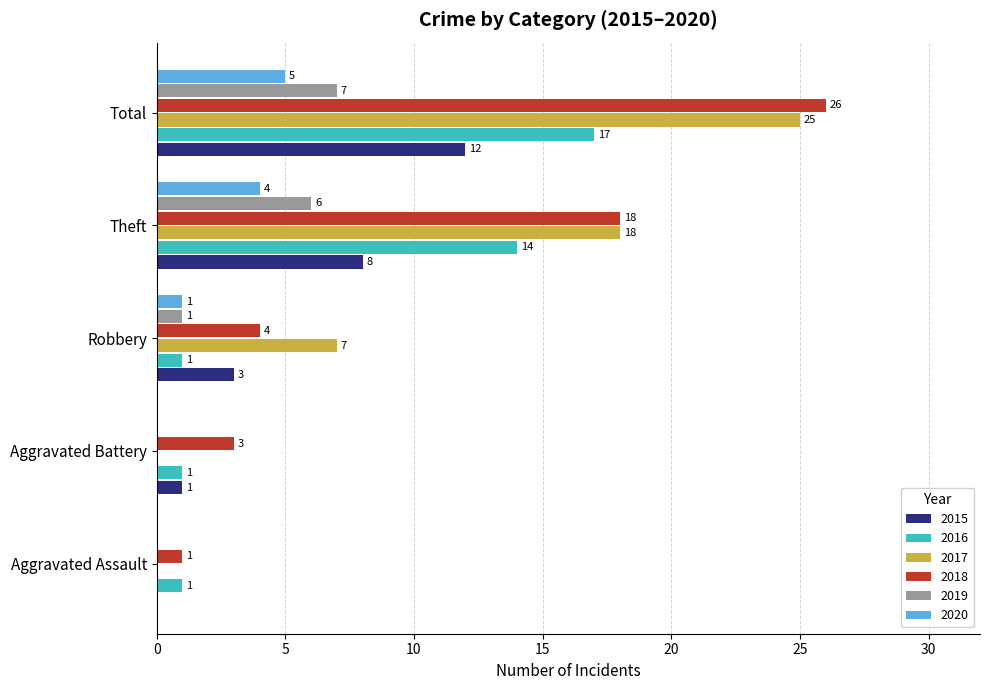

Which series has the largest total across all categories?

2018